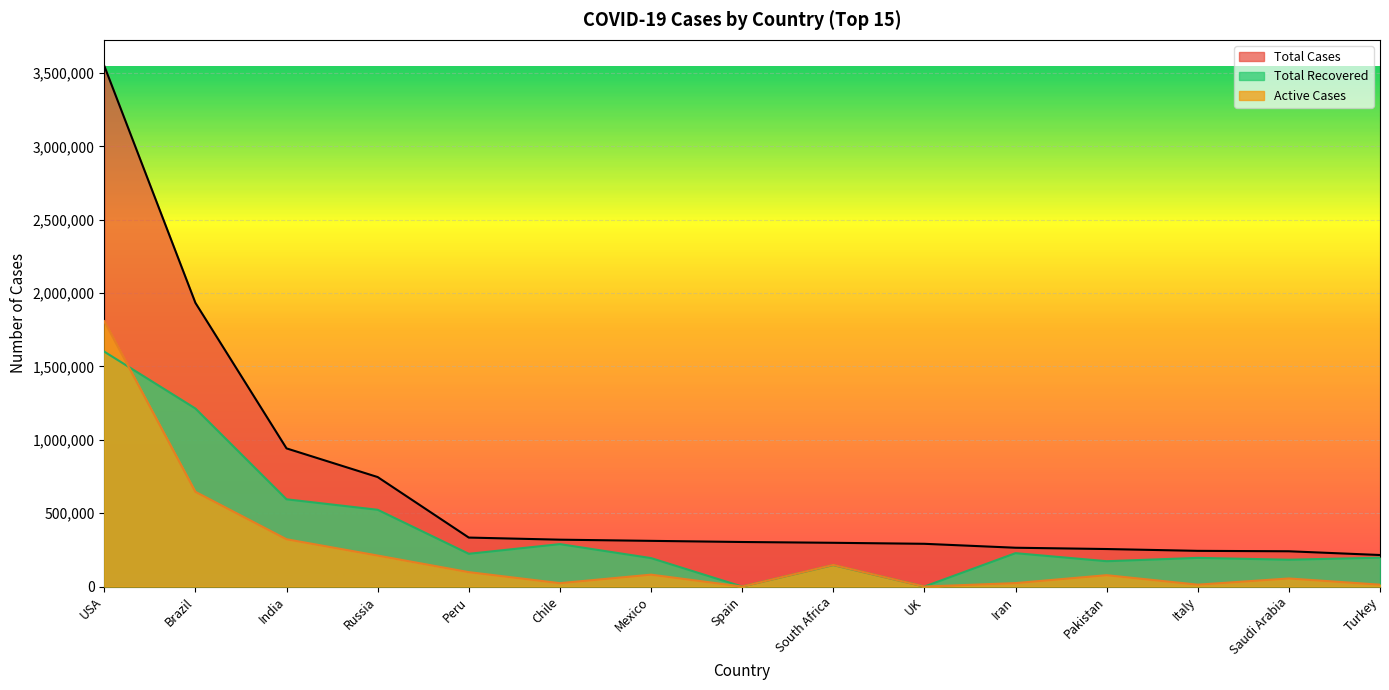

Reading right to left, list all the values displayed in this chart.

Total Cases: Turkey=214993	Saudi Arabia=240474	Italy=243344	Pakistan=255769	Iran=264561	UK=291373	South Africa=298292	Spain=303699	Mexico=311486	Chile=319493	Peru=333867	Russia=746369	India=941630	Brazil=1933655	USA=3548546
Active Cases: Turkey=12871	Saudi Arabia=55101	Italy=12919	Pakistan=77573	Iran=23590	UK=0	South Africa=147667	Spain=0	Mexico=81183	Chile=23204	Peru=98377	Russia=211350	India=322536	Brazil=645807	USA=1808431
Total Recovered: Turkey=196720	Saudi Arabia=183048	Italy=195441	Pakistan=172810	Iran=227561	UK=0	South Africa=146279	Spain=0	Mexico=193976	Chile=289220	Peru=223261	Russia=523249	India=594723	Brazil=1213512	USA=1600926